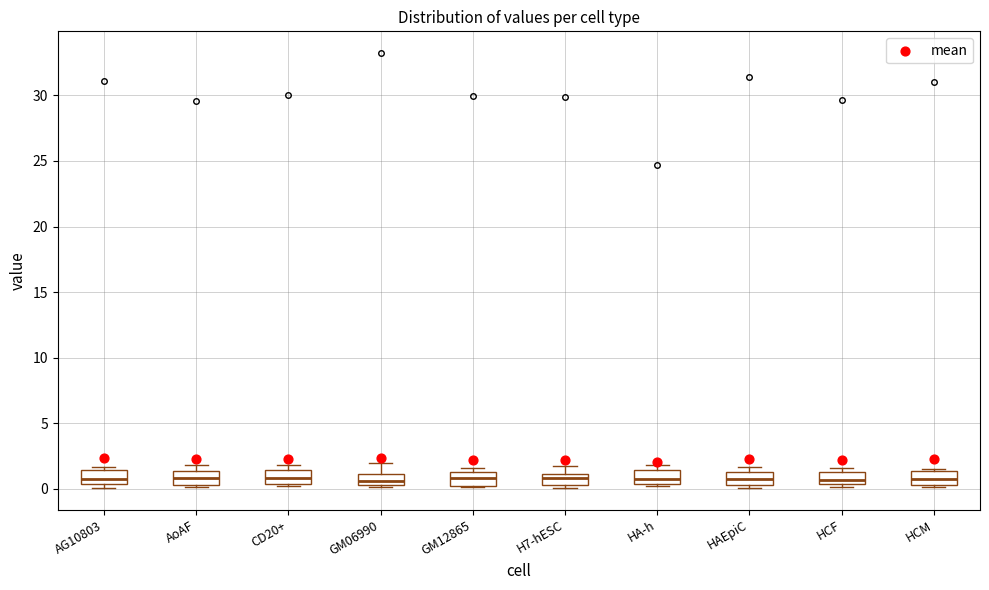

Reading left to right, read every box against the y-axis: the position of its median line, the range the box covers, and the ends of its whiskers. The values are not printed on the chart, so give them approximately, as read against the axis.

AG10803: median 1.0, box 0.5 to 1.5, whiskers 0.0 to 1.5 (just above the box's upper edge)
AoAF: median 1.0, box 0.5 to 1.5, whiskers 0.0 to 2.0
CD20+: median 1.0, box 0.5 to 1.5, whiskers 0.0 to 2.0
GM06990: median 0.5 (inside the box), box 0.5 to 1.0, whiskers 0.0 to 2.0
GM12865: median 1.0, box 0.0 to 1.5, whiskers 0.0 to 1.5 (just above the box's upper edge)
H7-hESC: median 1.0 (just below the box's upper edge), box 0.5 to 1.0, whiskers 0.0 to 2.0
HA-h: median 0.5 (inside the box), box 0.5 to 1.5, whiskers 0.0 to 2.0
HAEpiC: median 1.0, box 0.5 to 1.5, whiskers 0.0 to 1.5 (just above the box's upper edge)
HCF: median 0.5 (inside the box), box 0.5 to 1.0, whiskers 0.0 to 1.5
HCM: median 0.5 (inside the box), box 0.5 to 1.5, whiskers 0.0 to 1.5 (just above the box's upper edge)